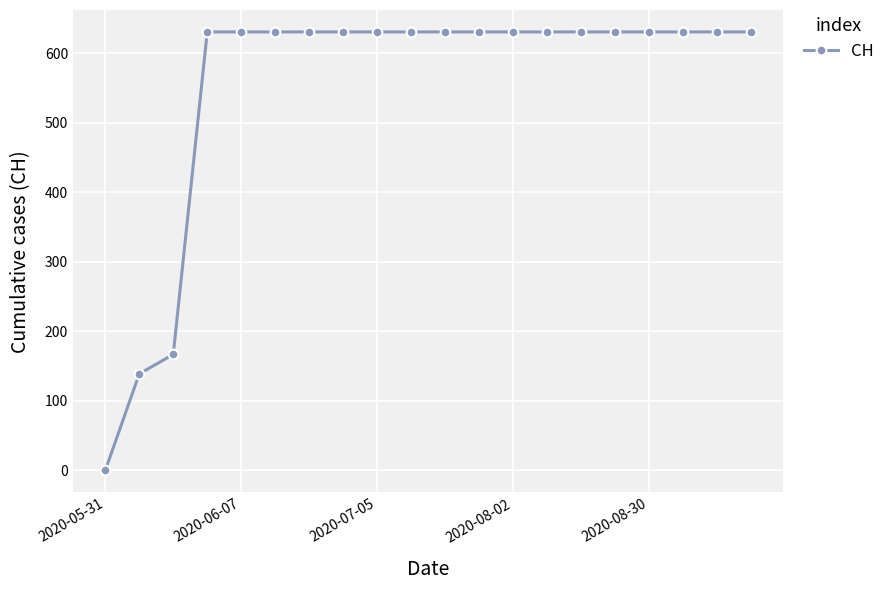

Reading left to right, list all the values displayed in this chart.

0	139	167	631	631	631	631	631	631	631	631	631	631	631	631	631	631	631	631	631